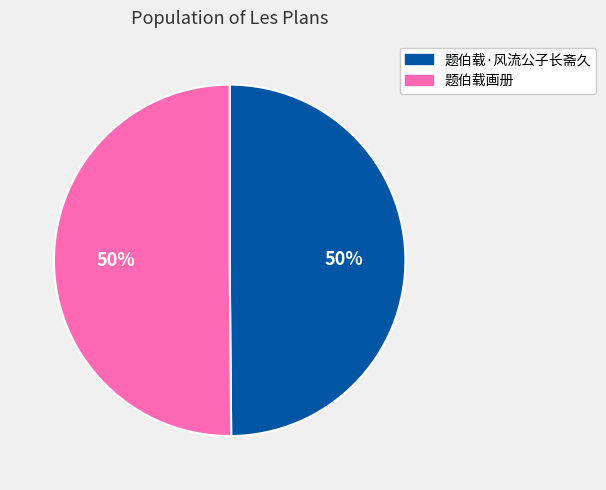

Do 题伯载·风流公子长斋久 and 题伯载画册 together represent more than half of the pie?

Yes